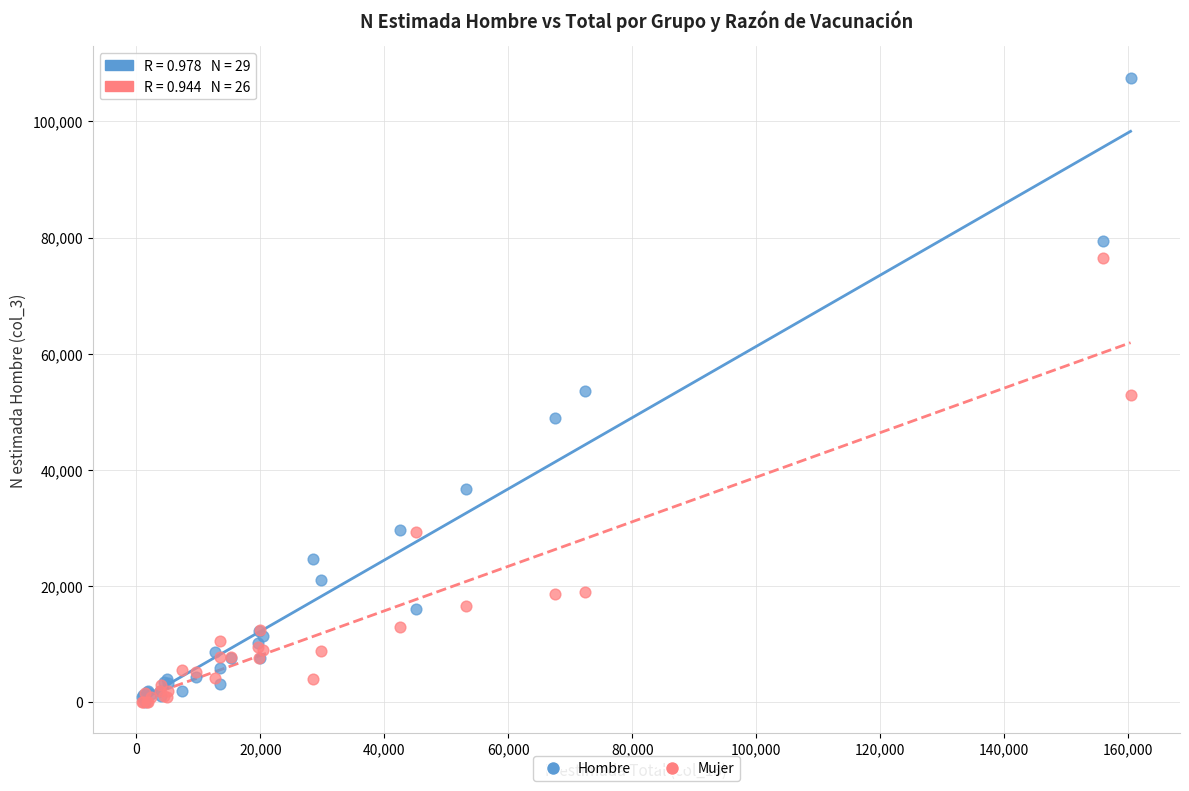

In the Mujer series, what Y value is closest to 38237?

29223